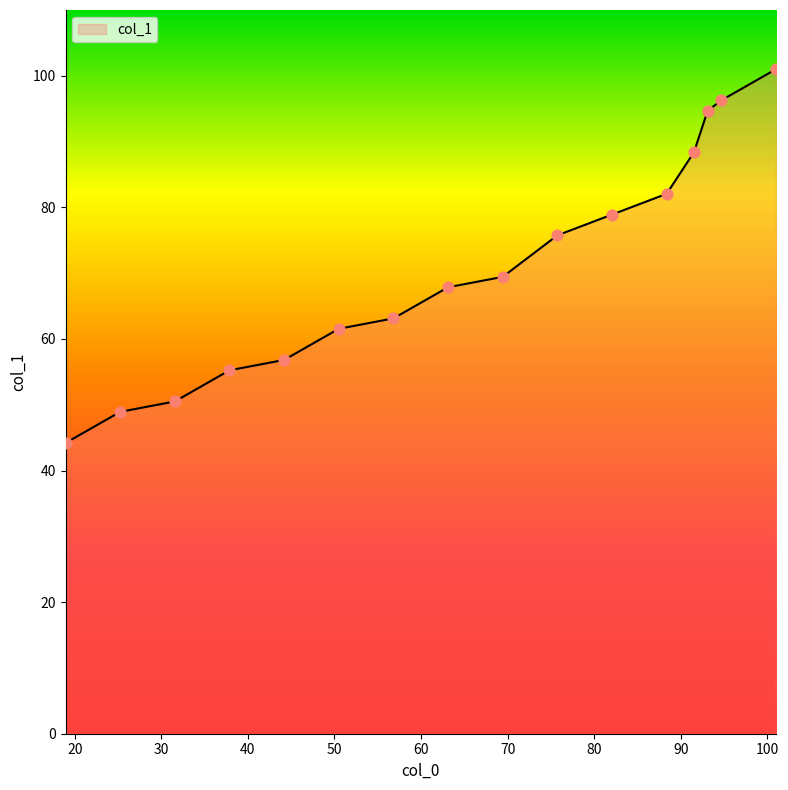

What is the difference between the maximum and minimum values?

56.8